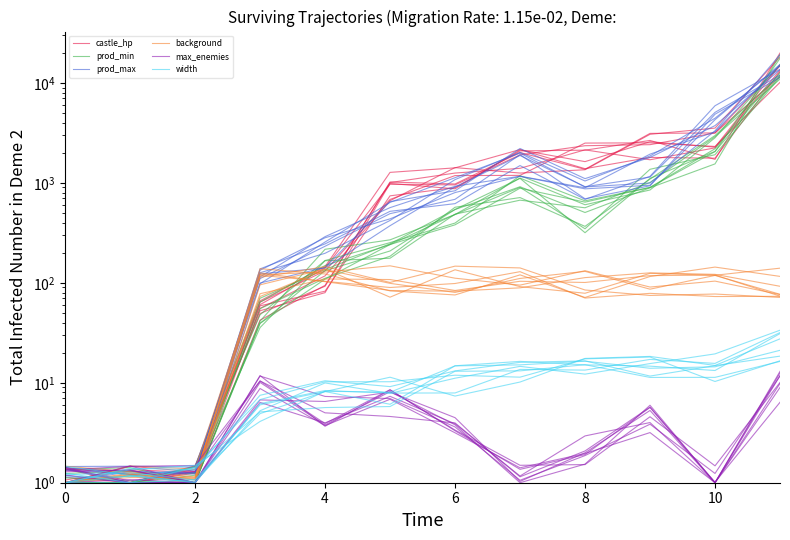

Between 11 and 9, which is larger?

11